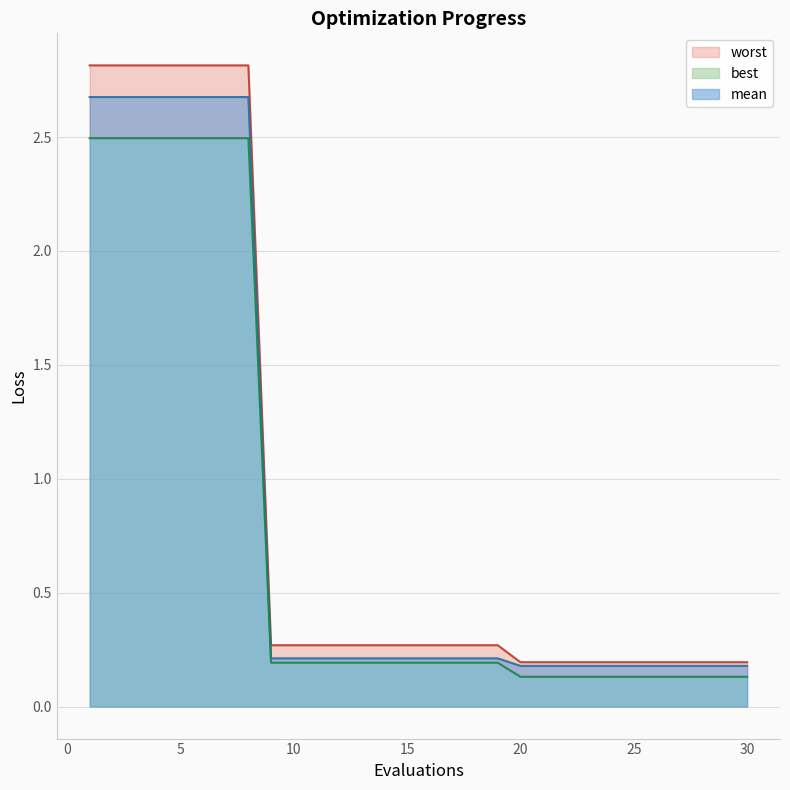

Reading right to left, transcribe all the data shown in this chart.

mean: 0.2	0.2	0.2	0.2	0.2	0.2	0.2	0.2	0.2	0.2	0.2	0.2	0.2	0.2	0.2	0.2	0.2	0.2	0.2	0.2	0.2	0.2	2.7	2.7	2.7	2.7	2.7	2.7	2.7	2.7
best: 0.1	0.1	0.1	0.1	0.1	0.1	0.1	0.1	0.1	0.1	0.1	0.2	0.2	0.2	0.2	0.2	0.2	0.2	0.2	0.2	0.2	0.2	2.5	2.5	2.5	2.5	2.5	2.5	2.5	2.5
worst: 0.2	0.2	0.2	0.2	0.2	0.2	0.2	0.2	0.2	0.2	0.2	0.3	0.3	0.3	0.3	0.3	0.3	0.3	0.3	0.3	0.3	0.3	2.8	2.8	2.8	2.8	2.8	2.8	2.8	2.8